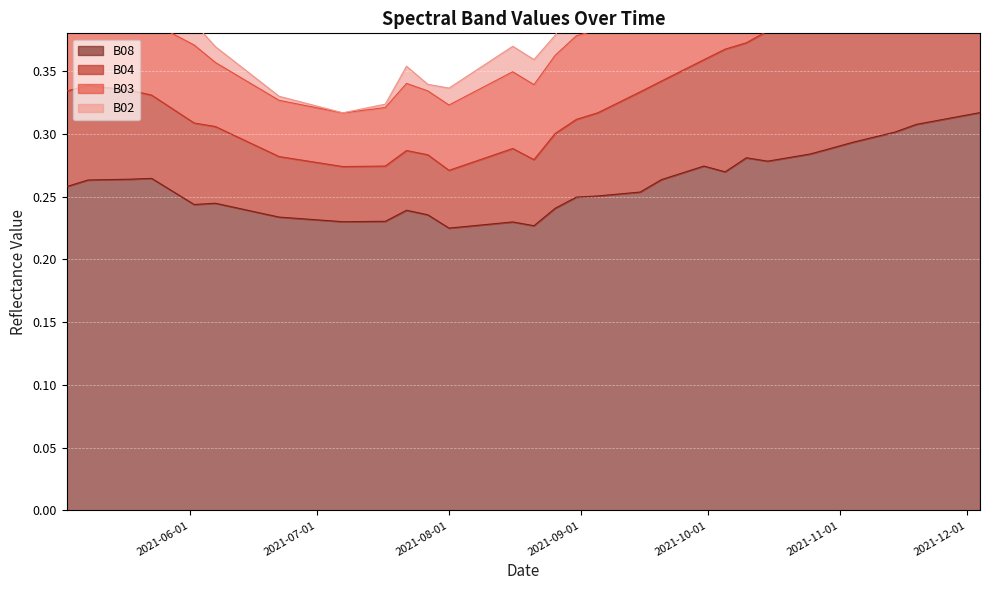

At which category is the sum across all series the highest?

2021-12-04